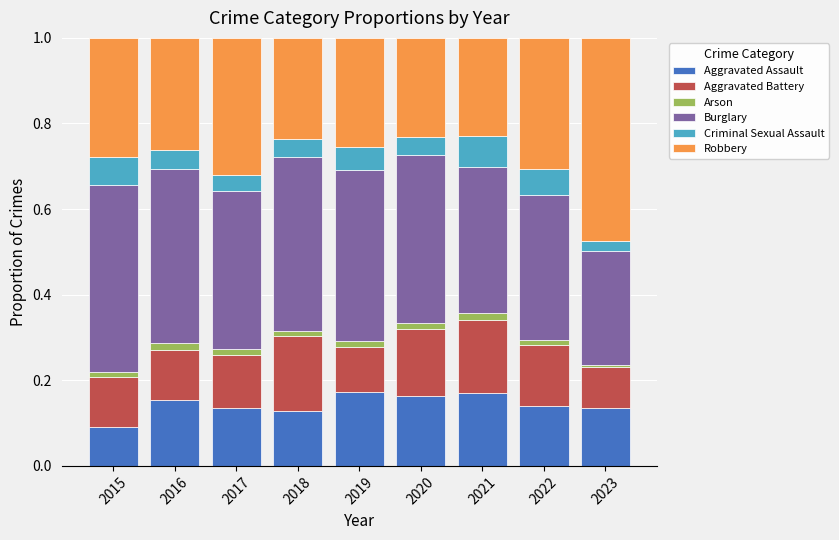

At which label does Aggravated Assault reach its minimum?

2015